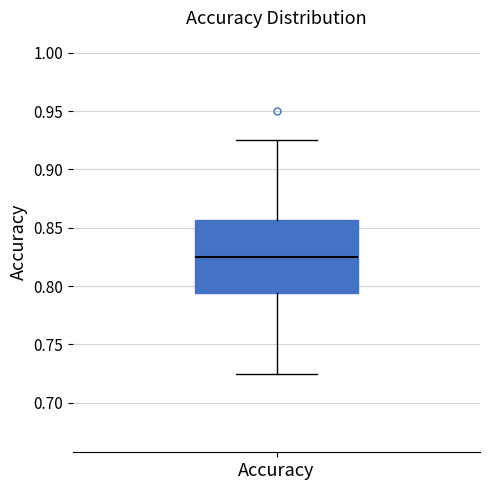

Where does the median line of the box for Accuracy sit on the y-axis? The values are not printed on the chart, so give them approximately, as read against the axis.

0.825